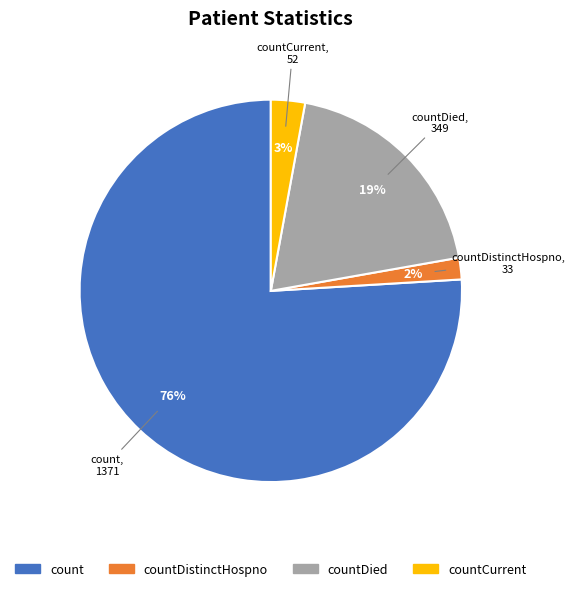

Which category has the smallest portion of the pie?

countDistinctHospno